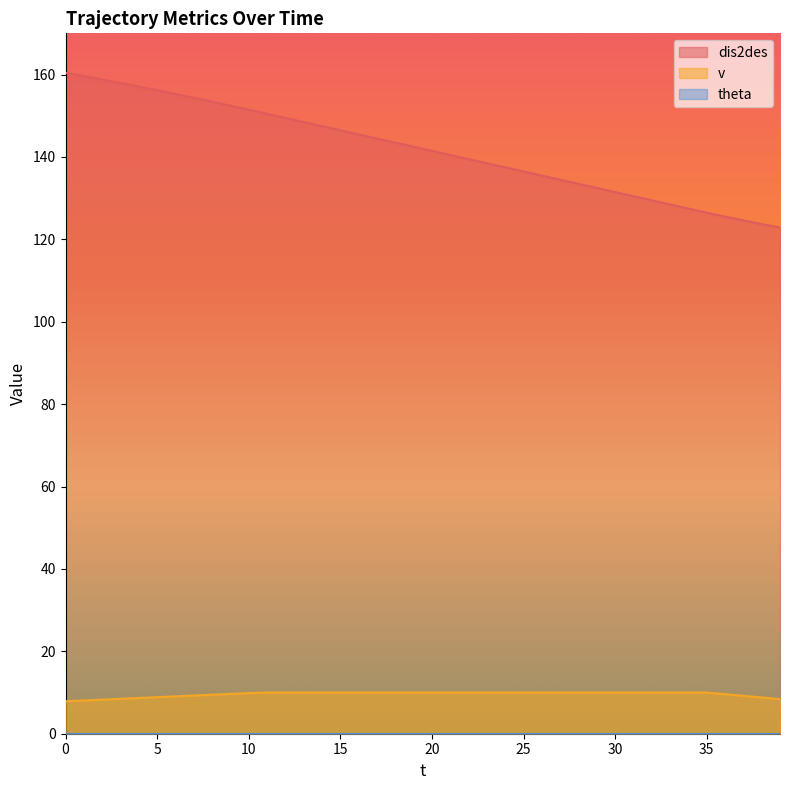

What is the difference between the second highest and second lowest values in the v series?

1.9